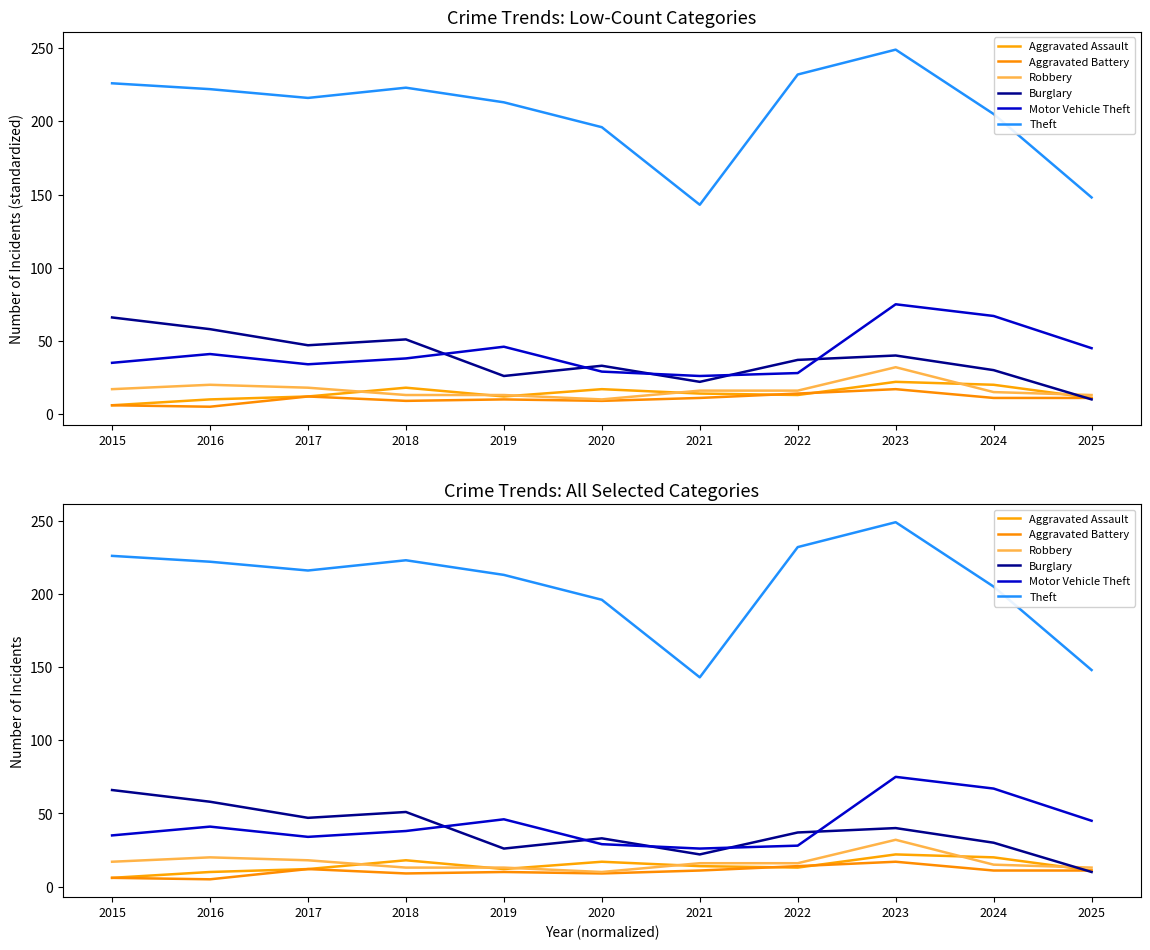

Rank the series at 2021 from highest to lowest value.

Theft, Motor Vehicle Theft, Burglary, Robbery, Aggravated Assault, Aggravated Battery